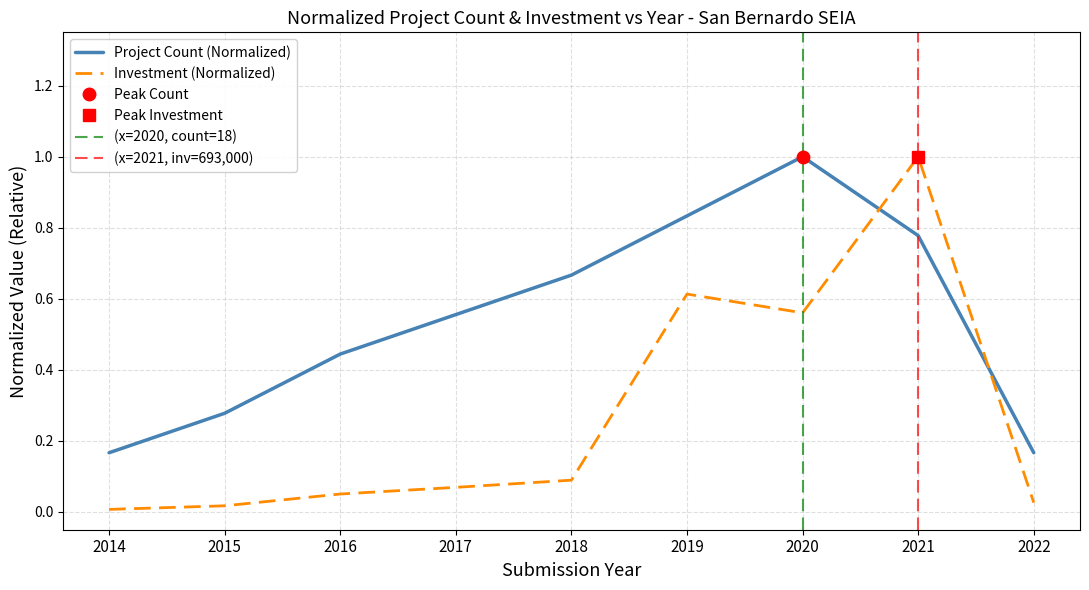

What is the sum of all Total Investment (MMU$) values?

2.4